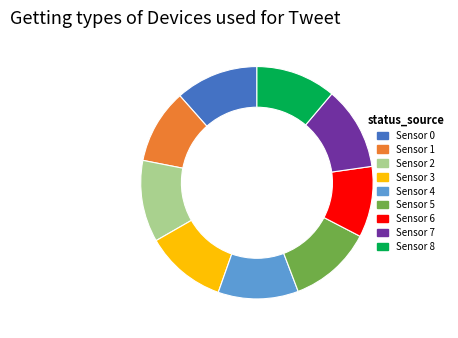

Count the number of slices in the pie.

9